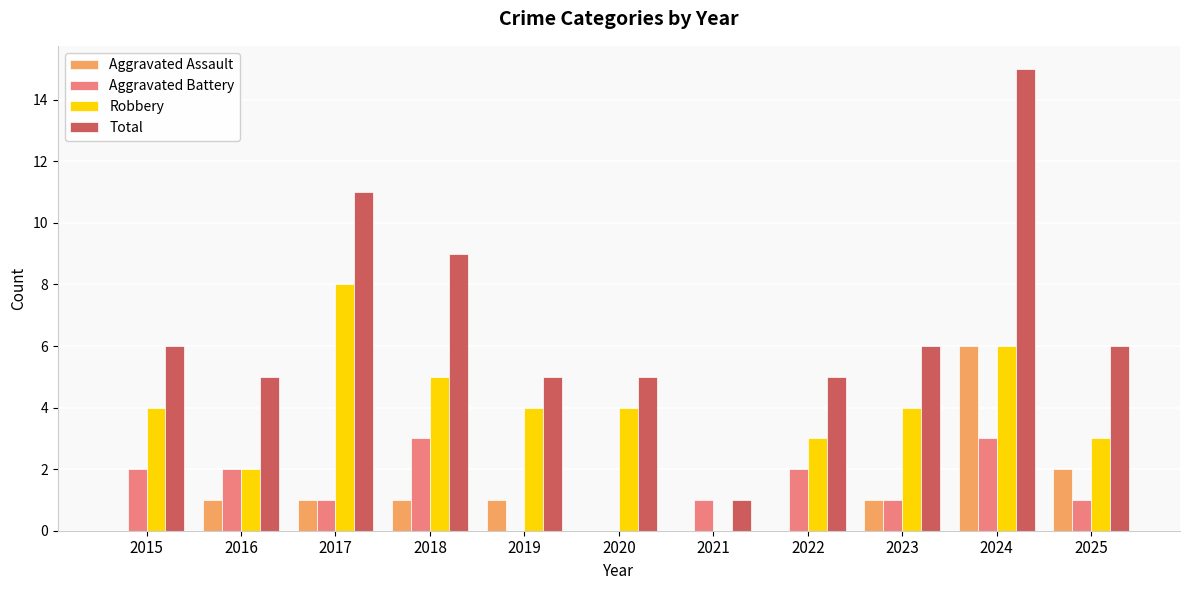

Which series has the largest total across all categories?

Total